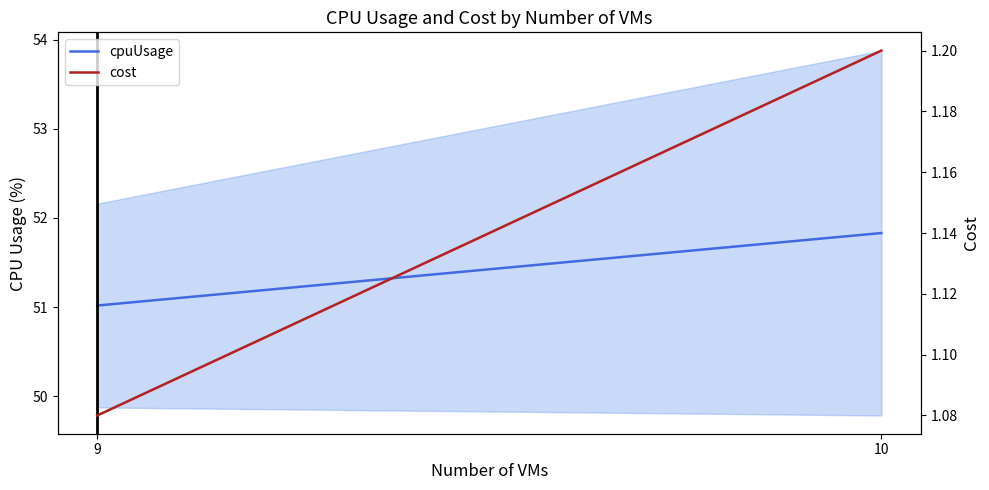

The cpuUsage series shows 51.0 at 9. True or false?

True